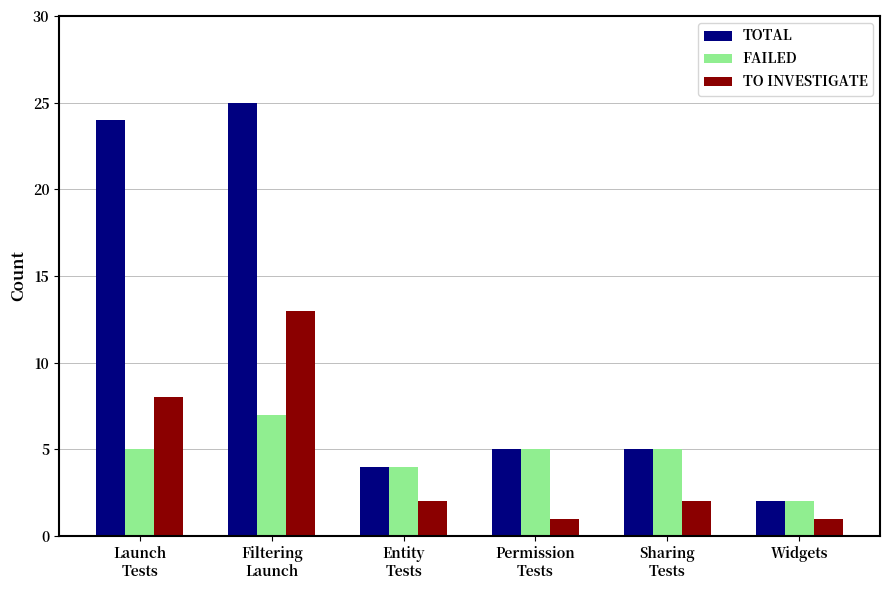

What is the difference between the maximum and minimum values in the TO INVESTIGATE series?

12